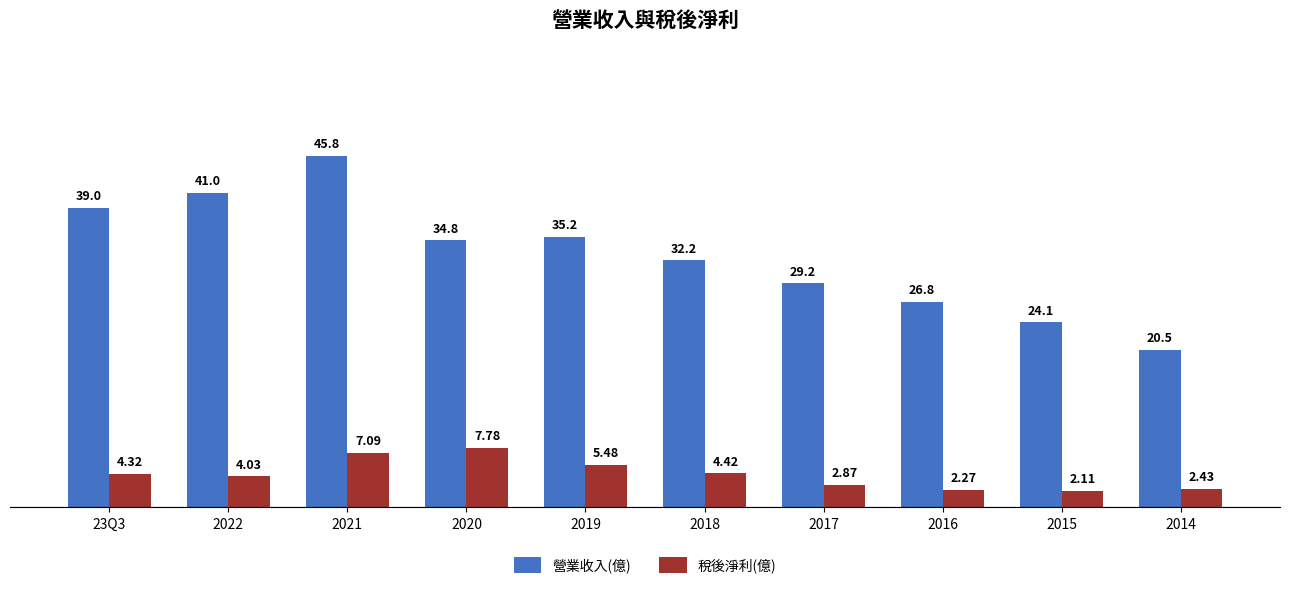

Which series has the widest spread of values?

營業收入(億)